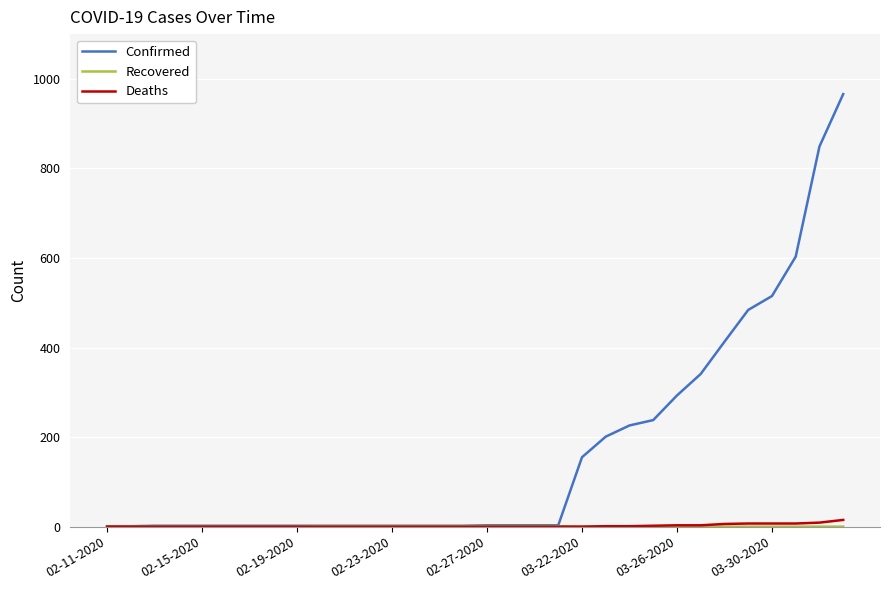

Which series has the largest total across all categories?

Confirmed